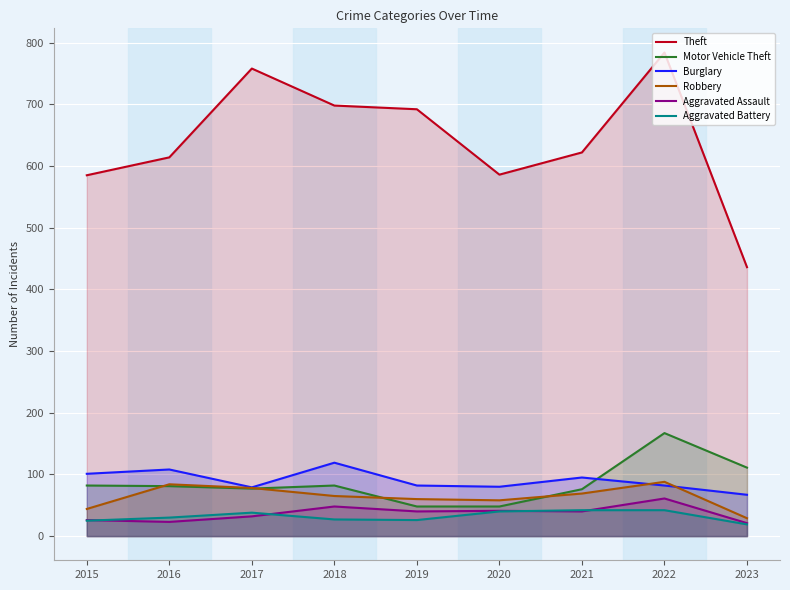

What is the value of the Motor Vehicle Theft point at the 8th from the left?

167